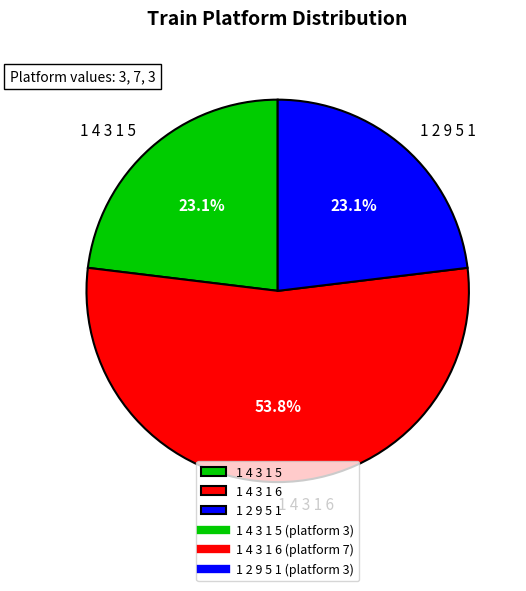

What portion of the pie excludes 1 4 3 1 6?

46.2%